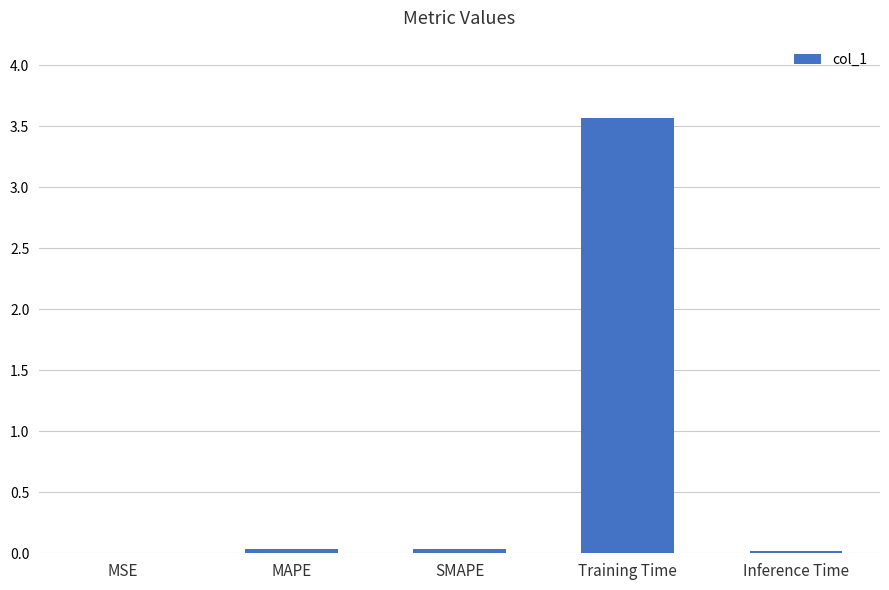

What is the greatest value displayed?

3.6